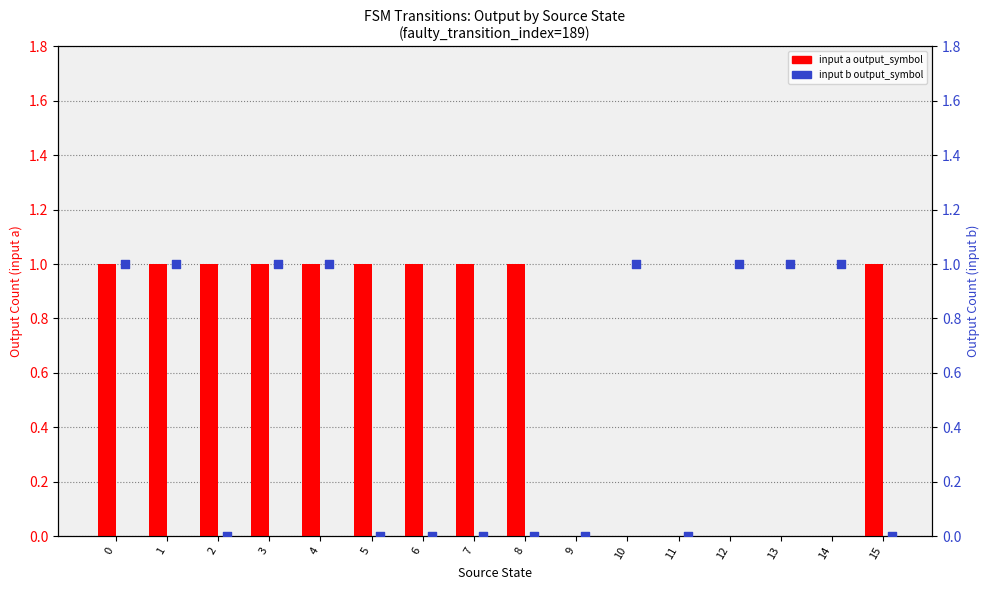

What is the total value across all series at 13?

1